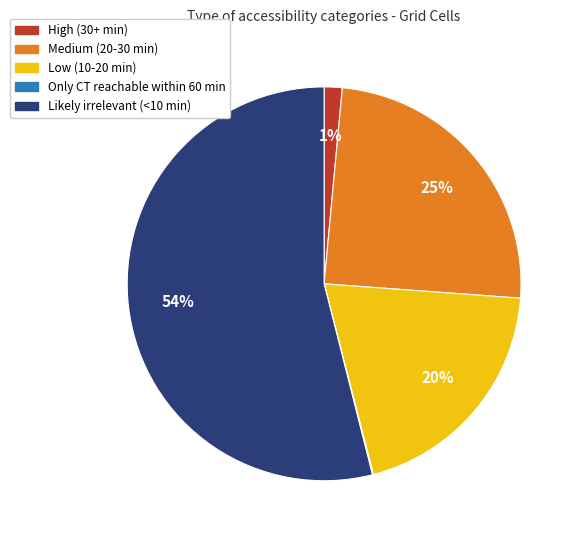

What is the ratio of the value at Medium (20-30 min) to the value at Likely irrelevant (<10 min)?

0.5